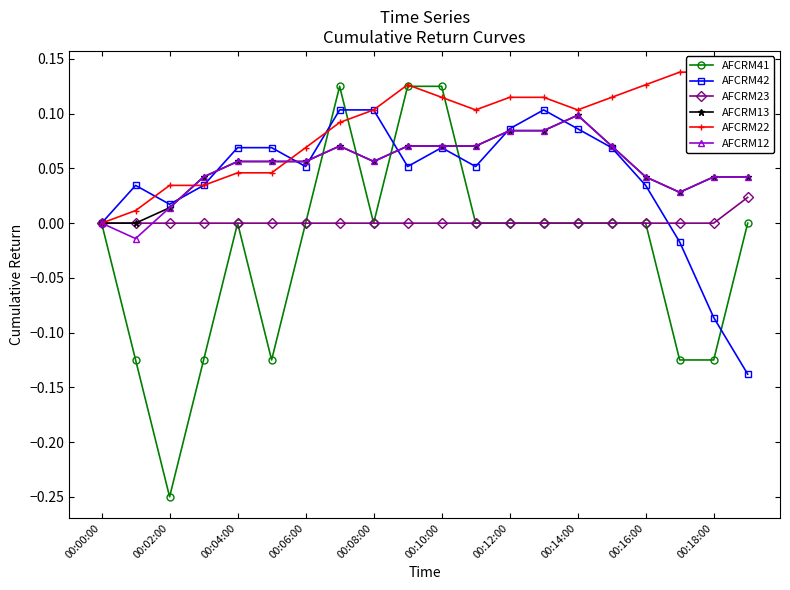

True or false: AFCRM12 has a value of 0.0 at 00:12:00.

False